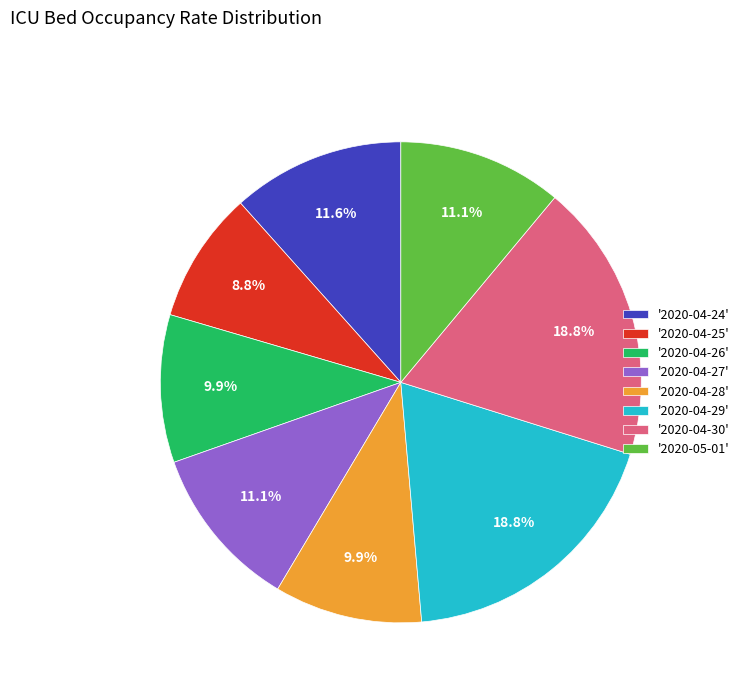

Does any single category account for the majority?

No